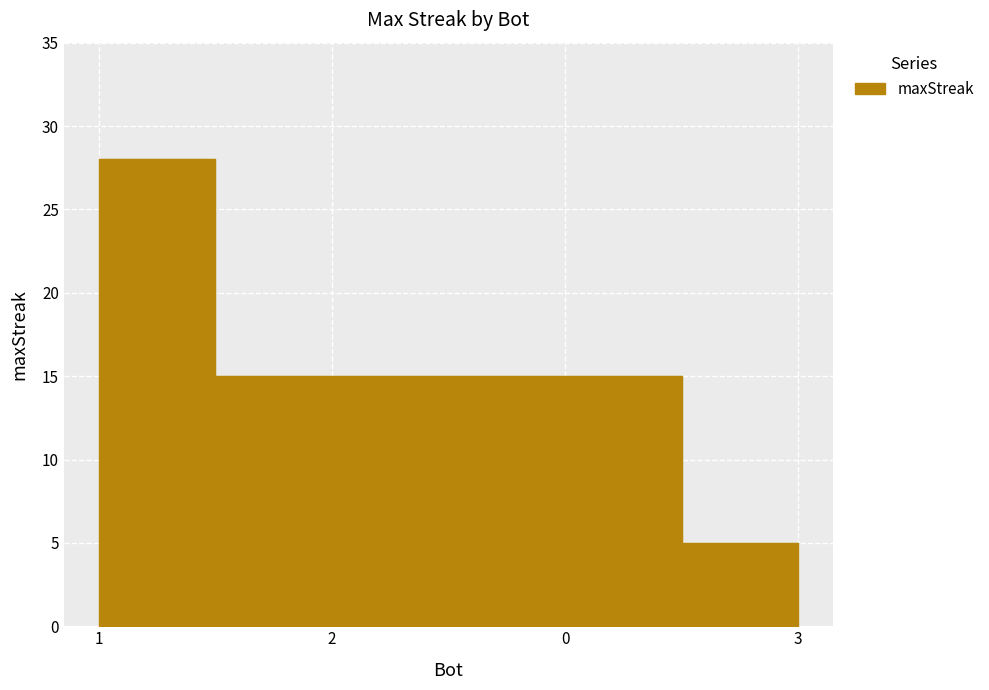

Reading left to right, transcribe all the data shown in this chart.

28	15	15	5